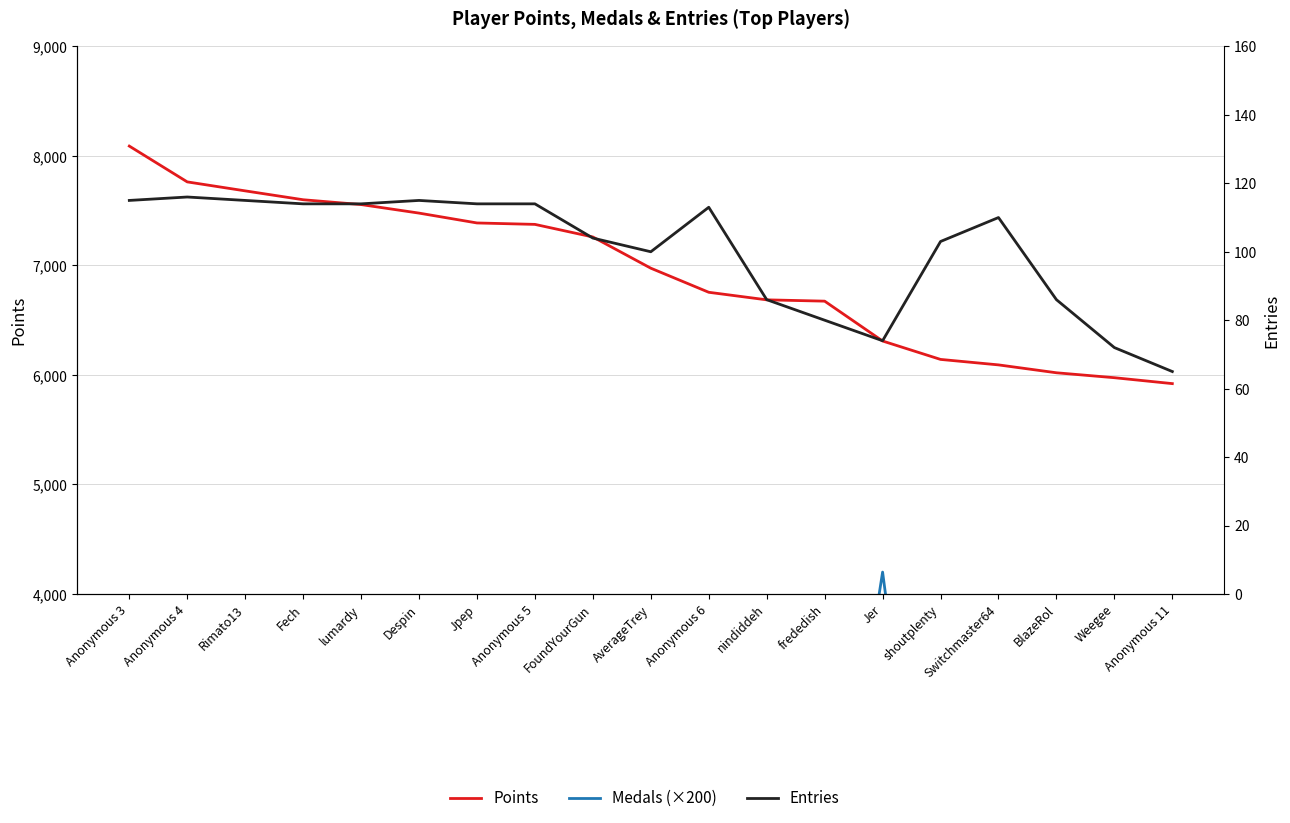

What is the total value across all series at Anonymous 11?

6786